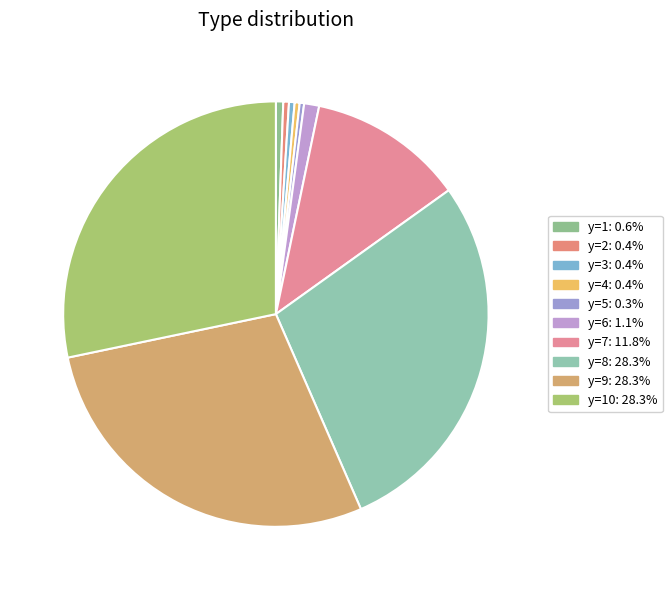

Count the number of slices in the pie.

10